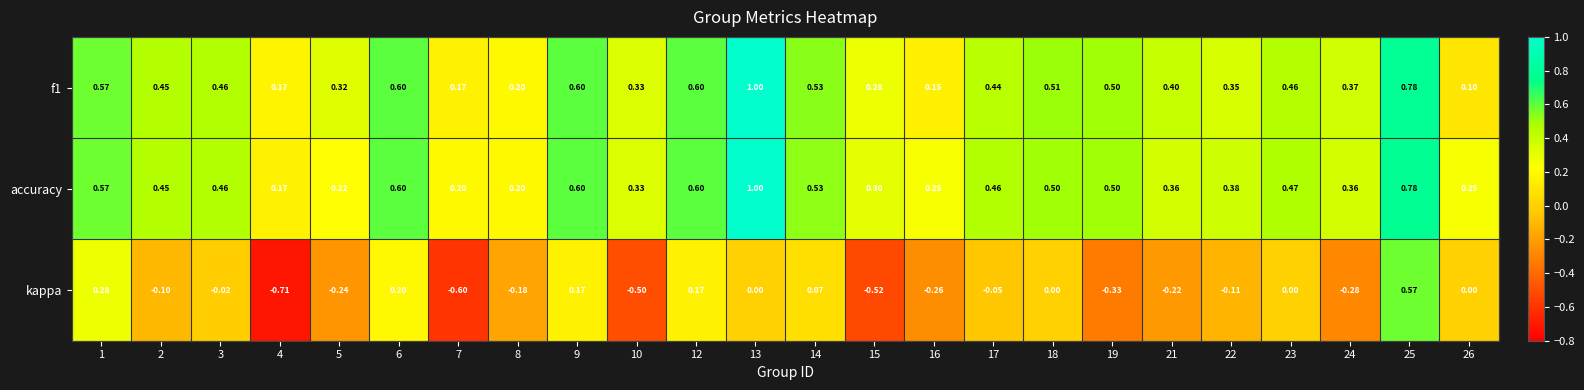

Which series has the largest total across all categories?

accuracy